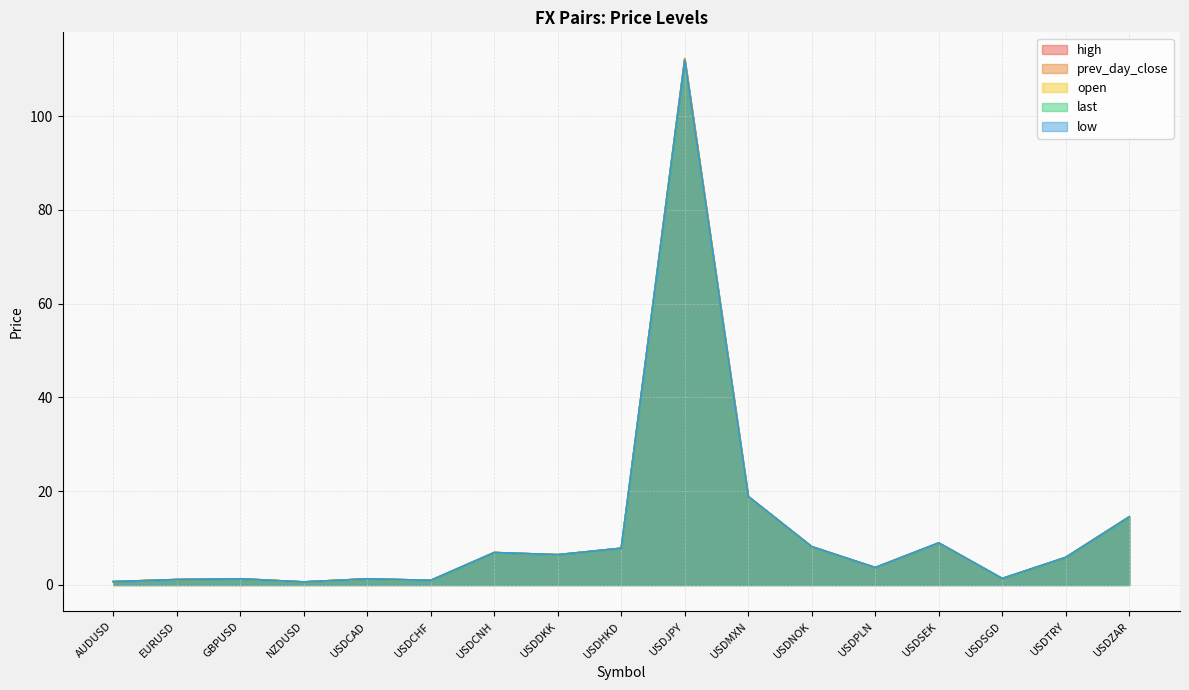

Between USDCAD and USDHKD, which series saw the biggest shift?

last